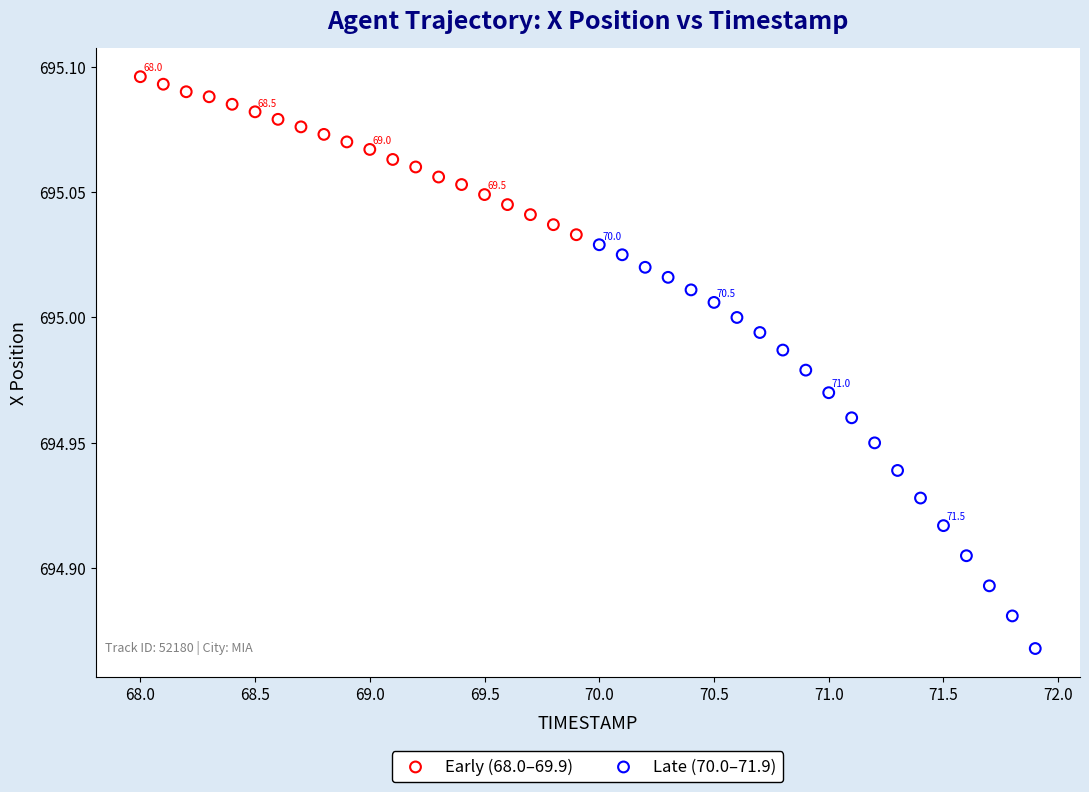

Which series has the largest Y range (max minus min)?

Late (70.0–71.9)